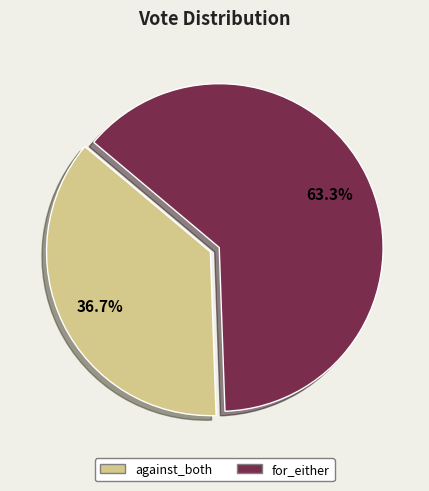

What is the largest slice in the pie chart?

for_either